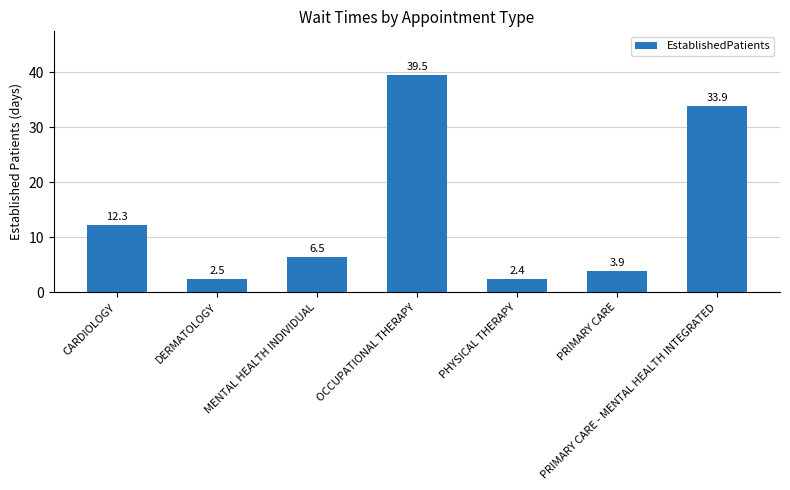

Approximately how many times larger is the value at CARDIOLOGY compared to OCCUPATIONAL THERAPY?

0.3